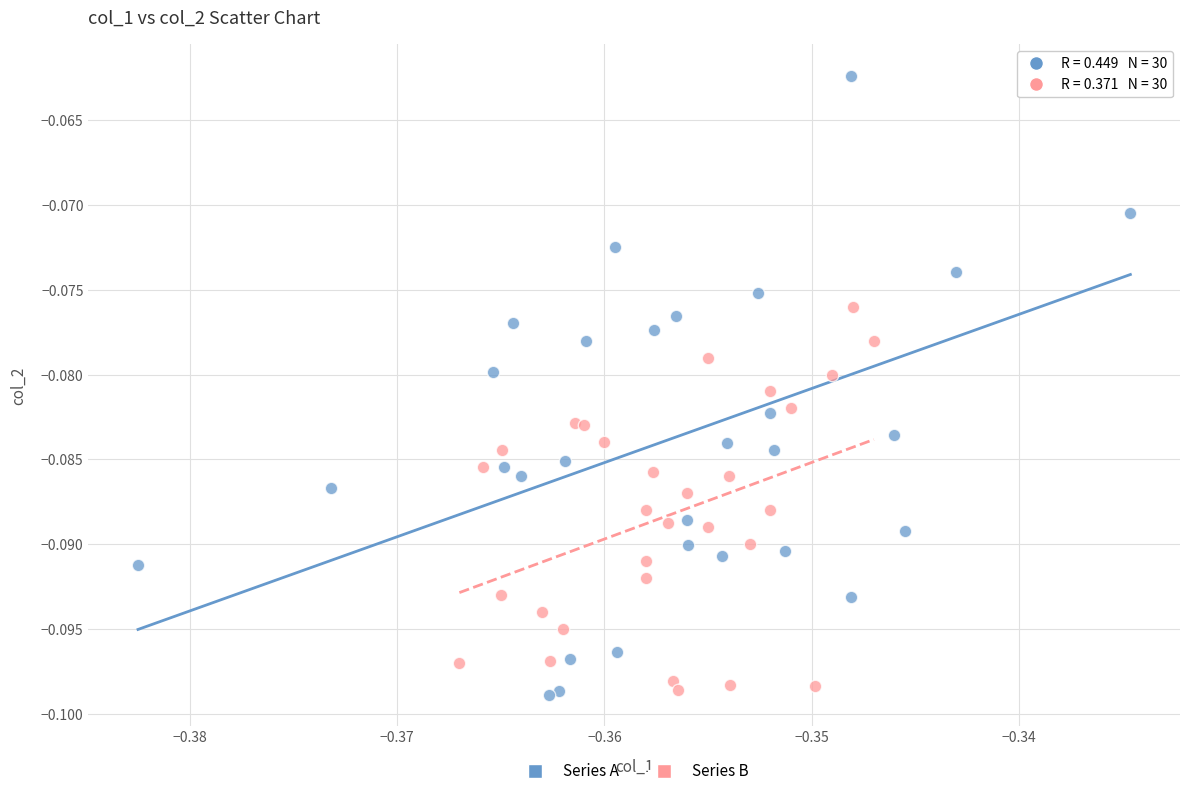

Which series has the widest spread of Y values?

Series A